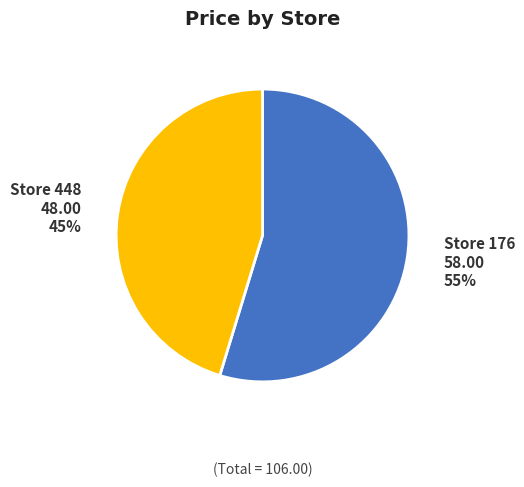

Combined, do Store 176 and Store 448 account for over 50%?

Yes